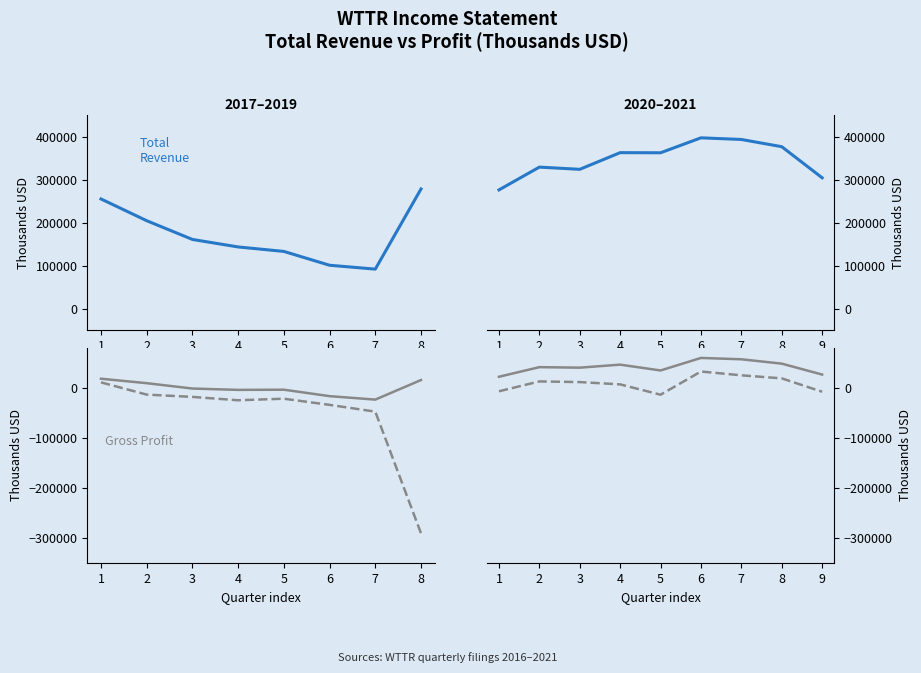

What is the difference between the Total Revenue values at 1 and 6?

120900